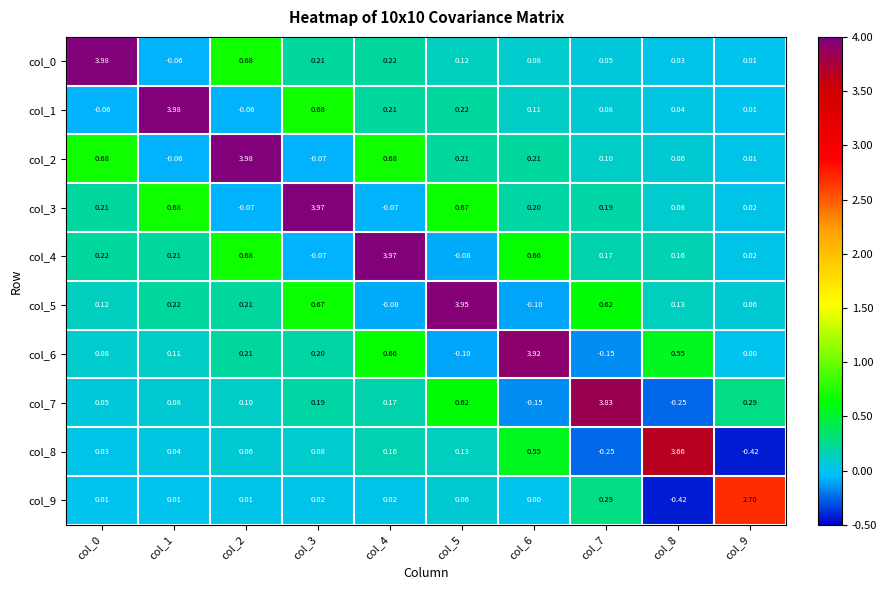

Between col_5 and col_8, which series saw the biggest shift?

col_5